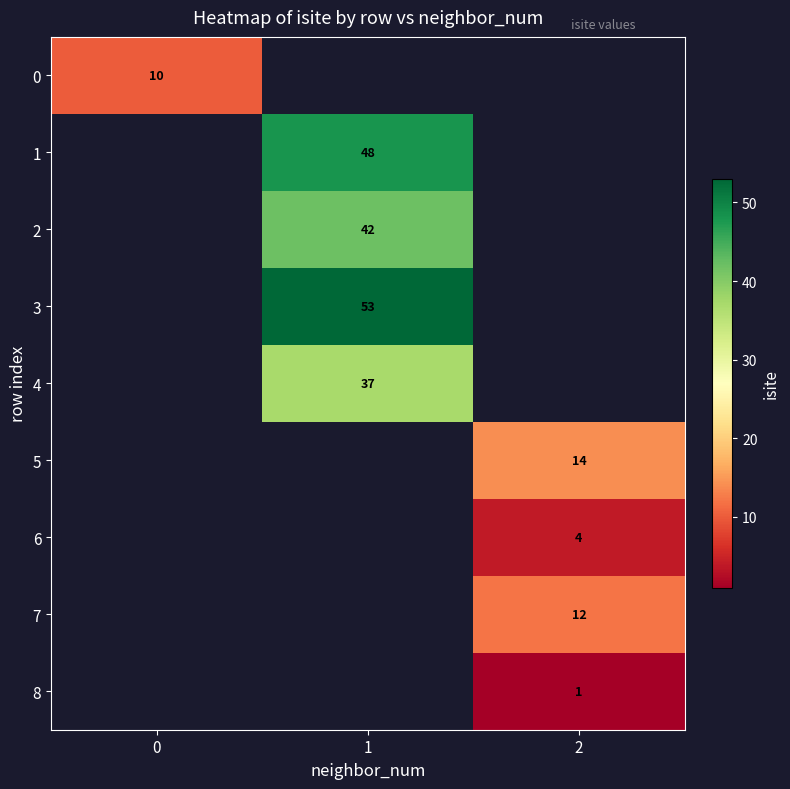

Which label corresponds to the smallest value in the chart?

2